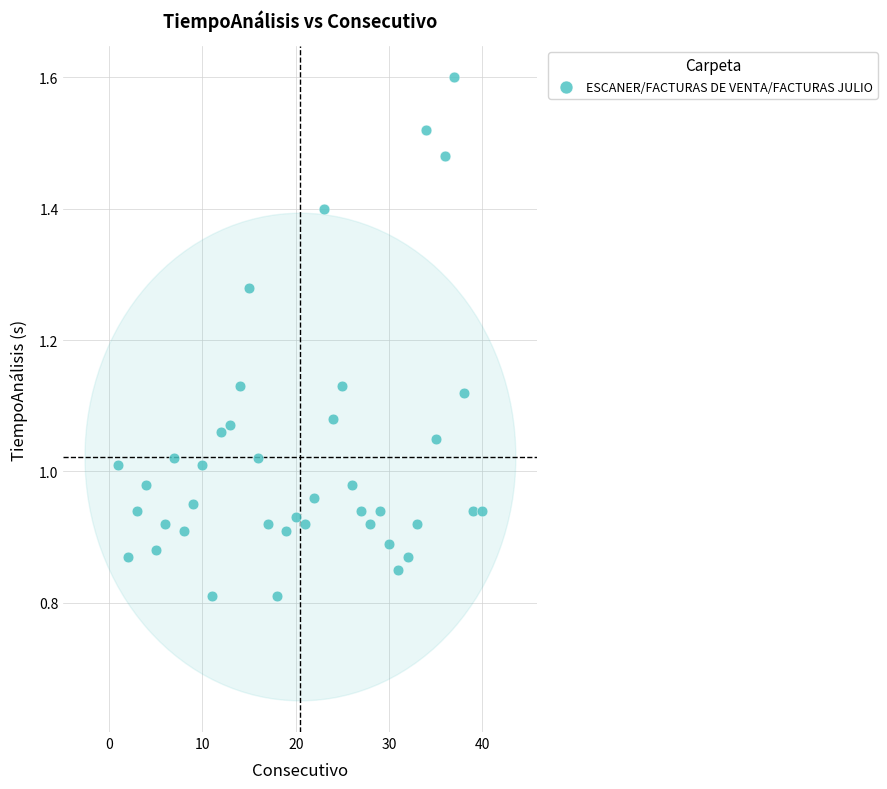

What is the range of X values (max minus min)?

39.0